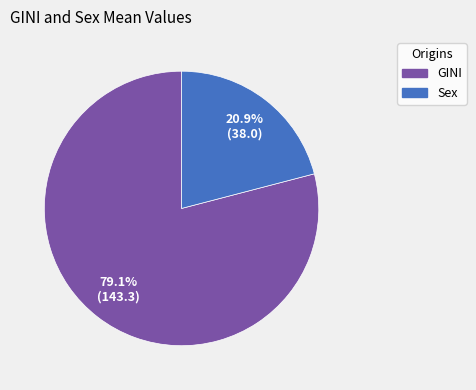

Which category has the biggest portion of the pie?

GINI